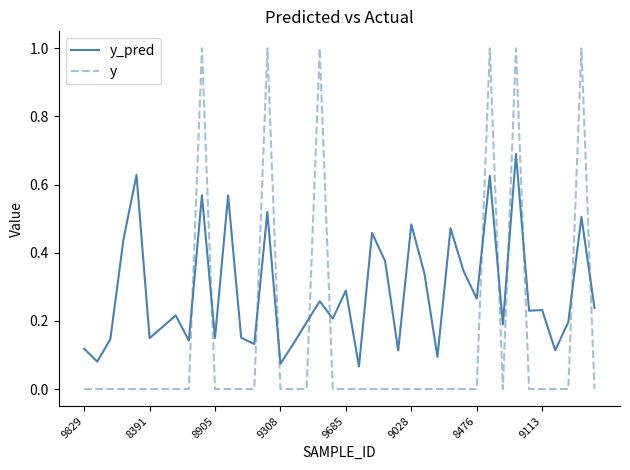

What is the sum of all y_pred values?

11.4